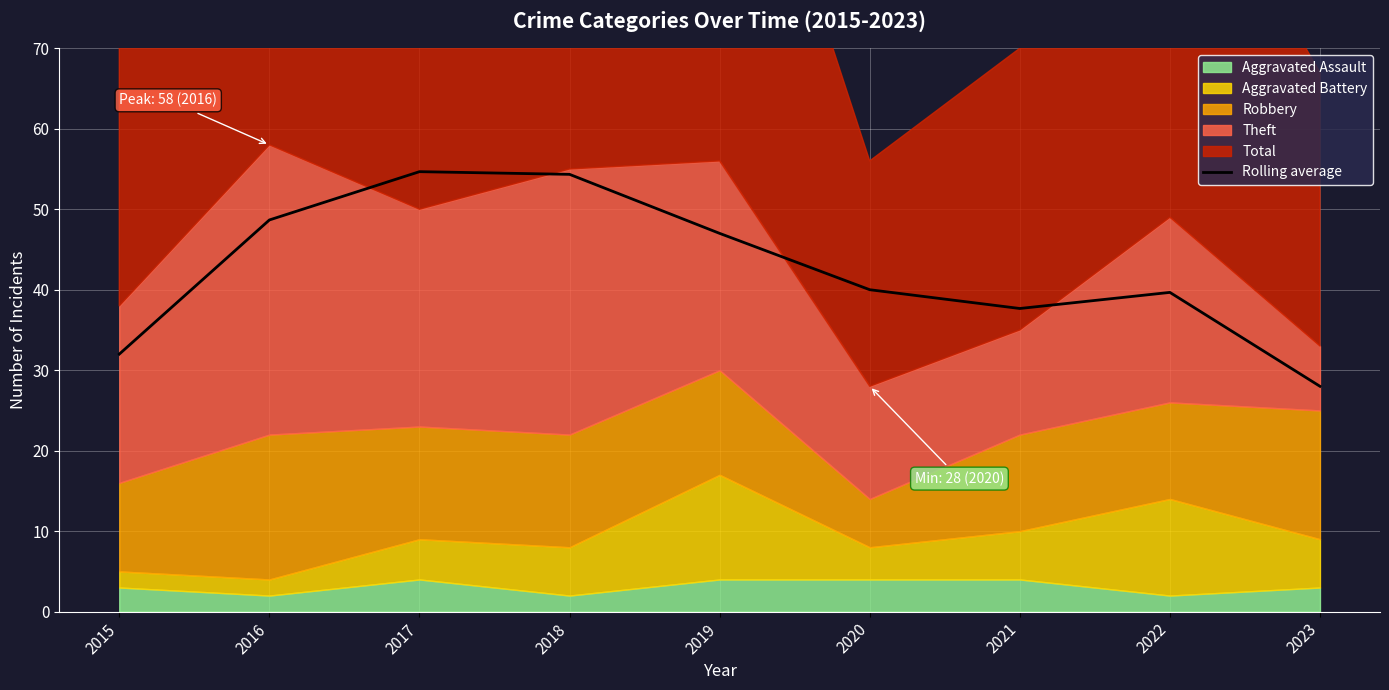

What is the sum of the values at 2016 and 2017?

103.3